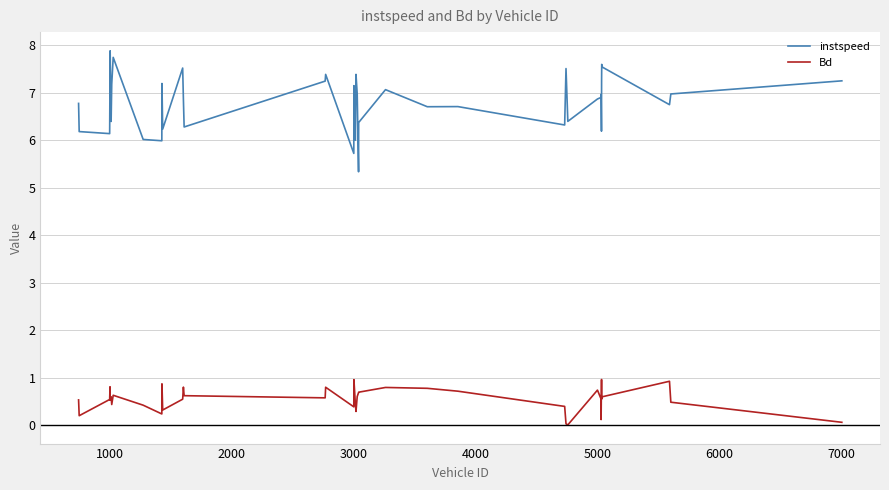

True or false: instspeed and Bd cross at least once.

False